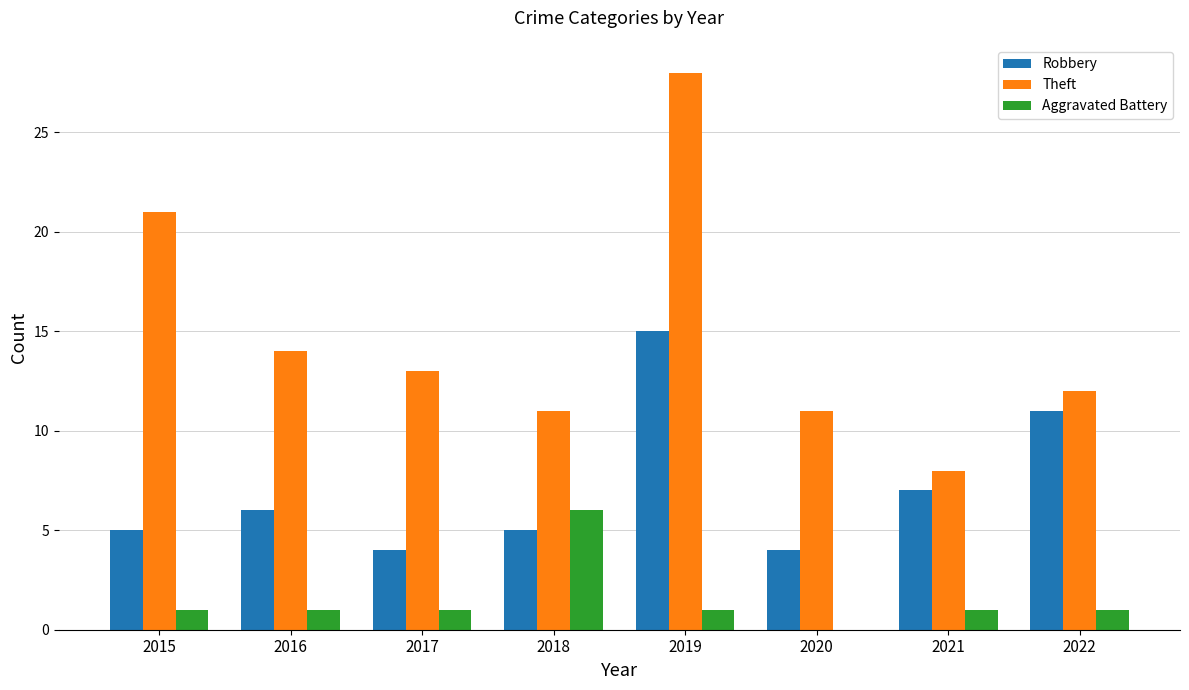

True or false: Aggravated Battery has a value of 4 at 2020.

False